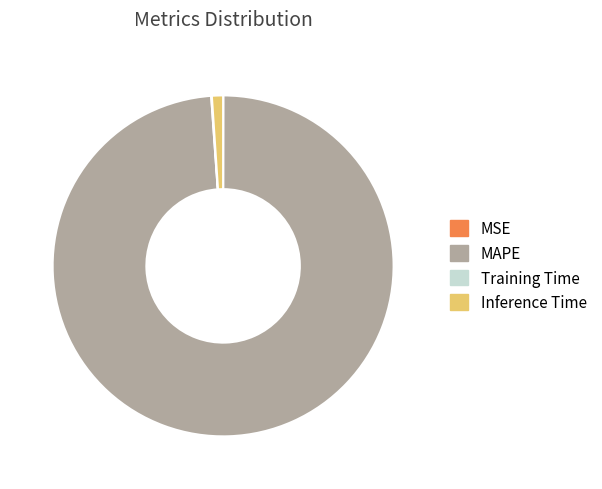

What is the ratio of the value at MAPE to the value at Inference Time?

93.7